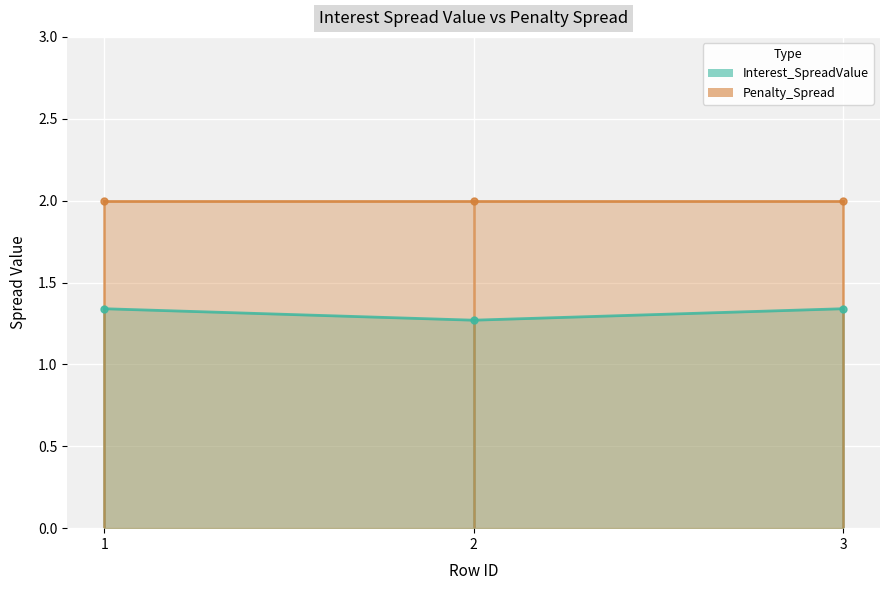

The value at 1 is 2.1. True or false?

False